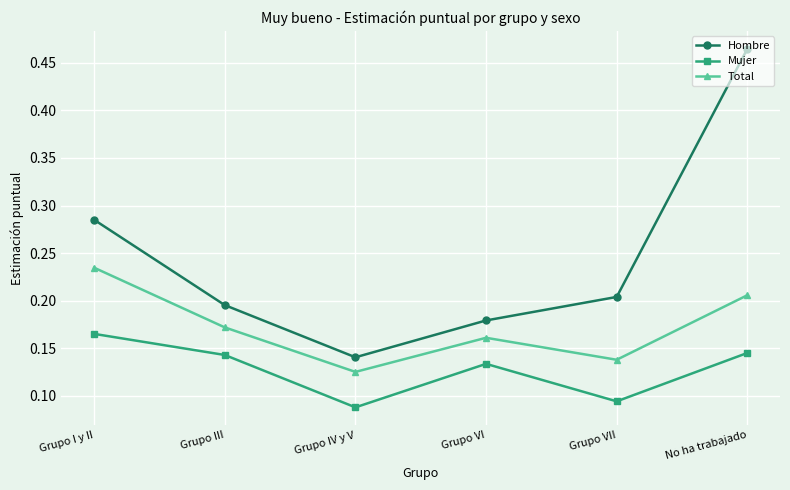

At which label does Hombre reach its minimum?

Grupo IV y V